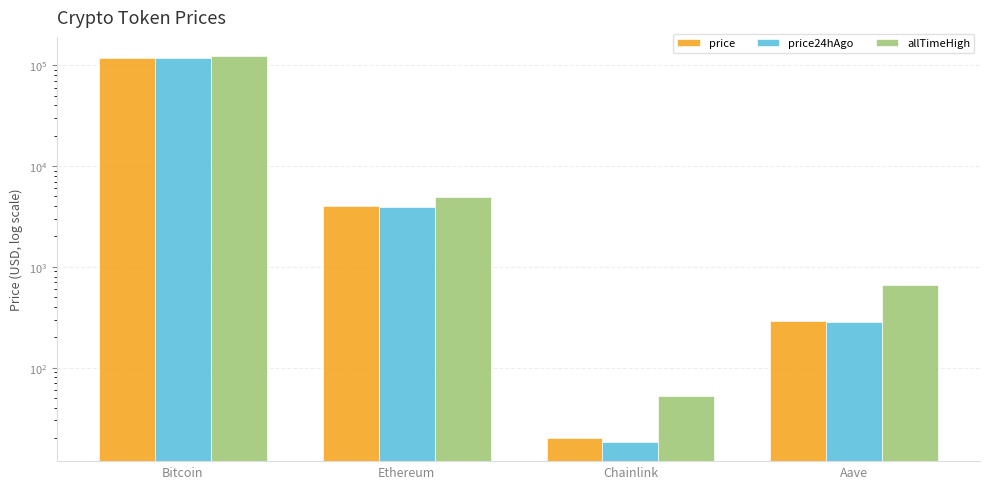

Reading right to left, list all the values displayed in this chart.

price: 290.6	19.9	4016.2	116591.0
price24hAgo: 283.0	18.4	3901.3	117025.0
allTimeHigh: 661.7	52.7	4878.3	122838.0